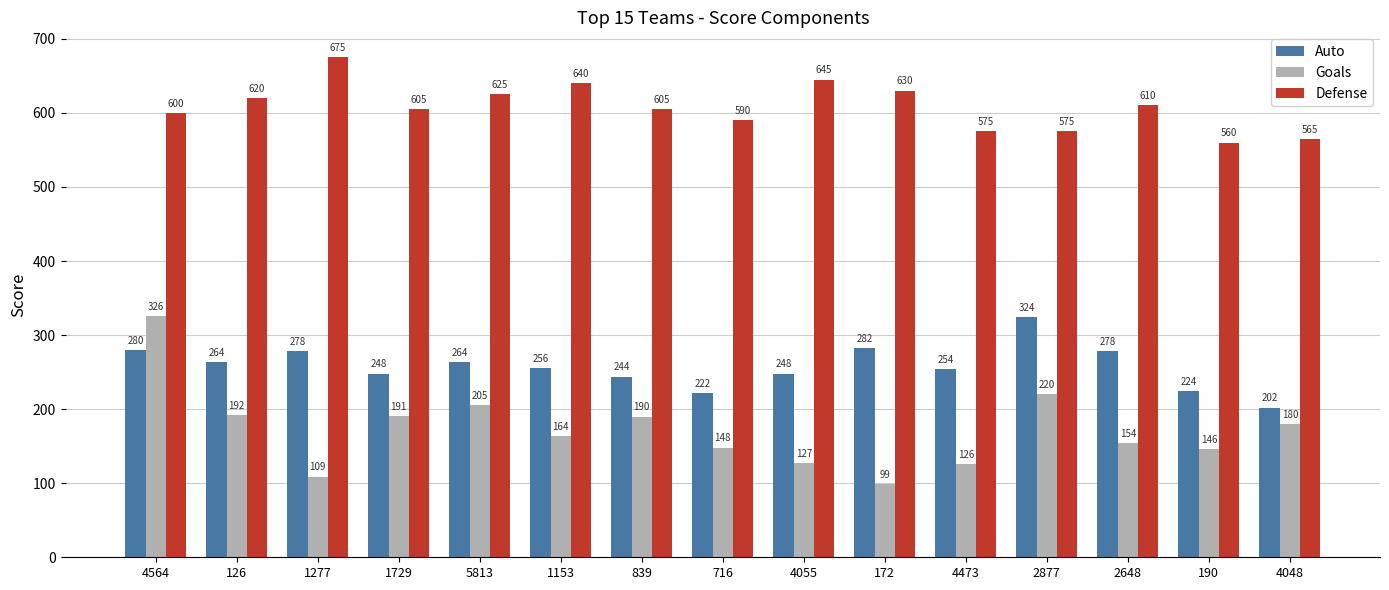

Reading left to right, list all the values displayed in this chart.

Auto: 280	264	278	248	264	256	244	222	248	282	254	324	278	224	202
Goals: 326	192	109	191	205	164	190	148	127	99	126	220	154	146	180
Defense: 600	620	675	605	625	640	605	590	645	630	575	575	610	560	565